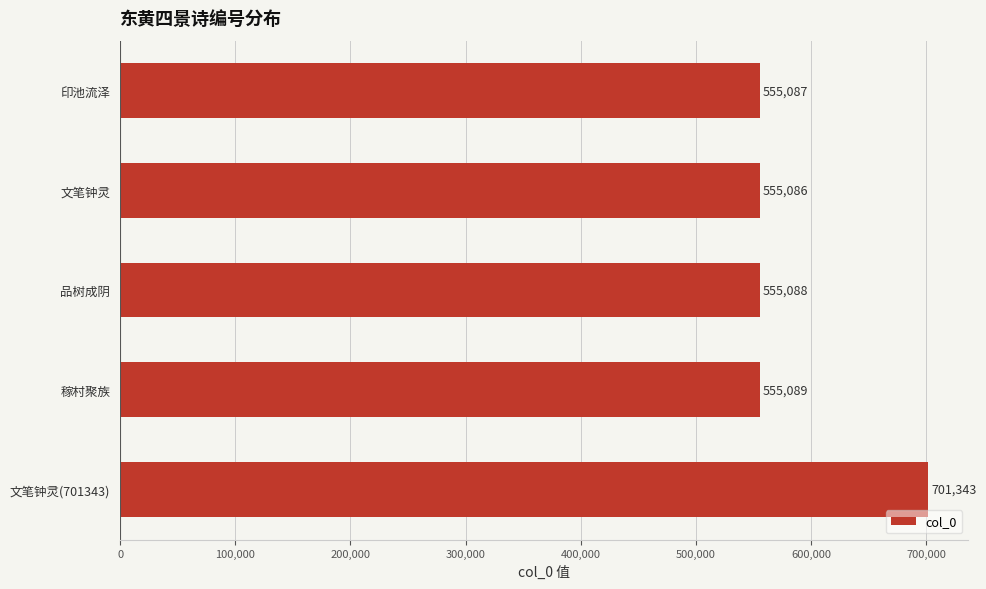

Reading bottom to top, extract all data points from this chart.

文笔钟灵(701343)=701343	稼村聚族=555089	品树成阴=555088	文笔钟灵=555086	印池流泽=555087